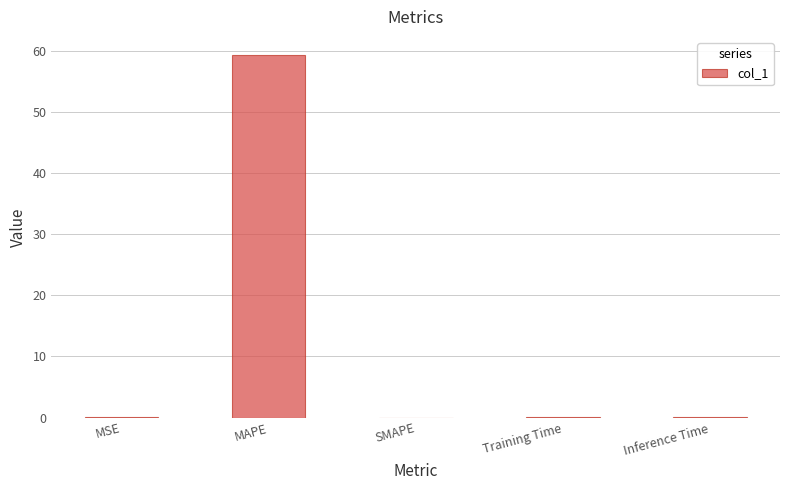

Which category has the highest value across all series?

MAPE